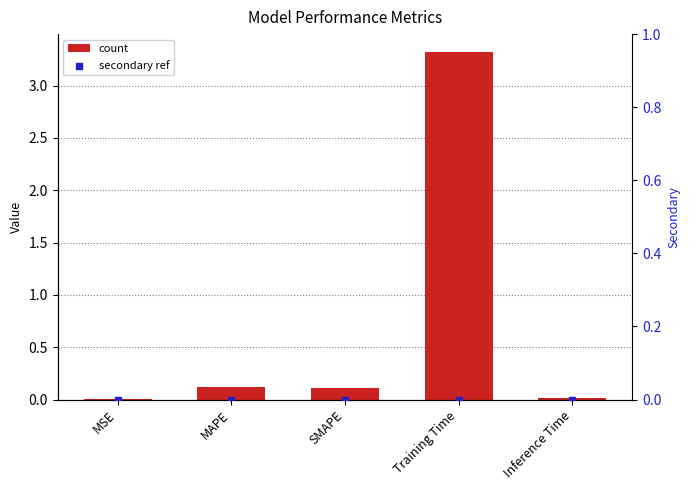

Which series has the largest total across all categories?

col_1